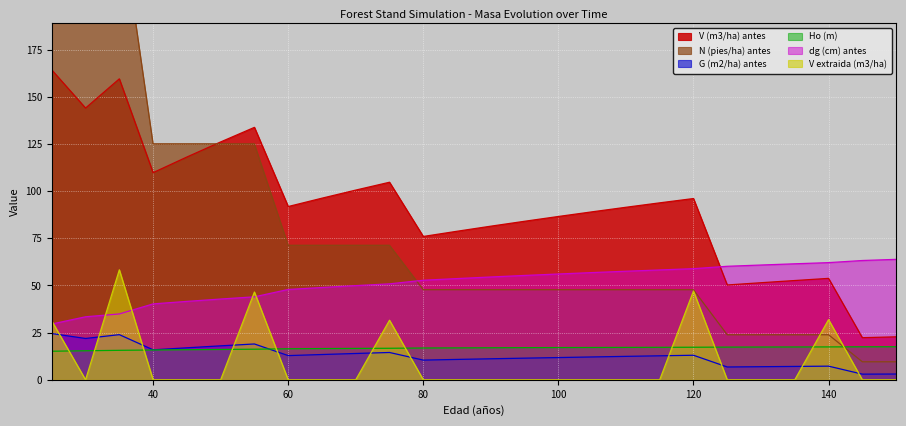

What is the spread (max minus min) of values at 130?

60.8